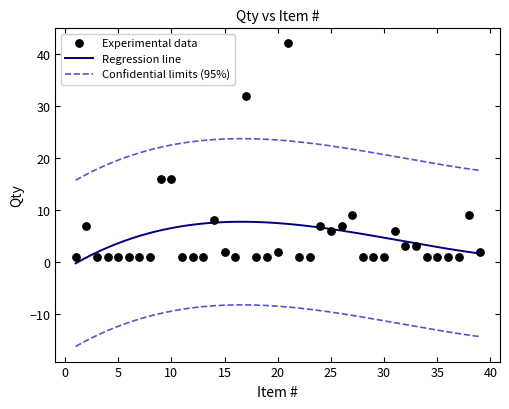

What is the ratio of the value at 24 to the value at 27?

0.8